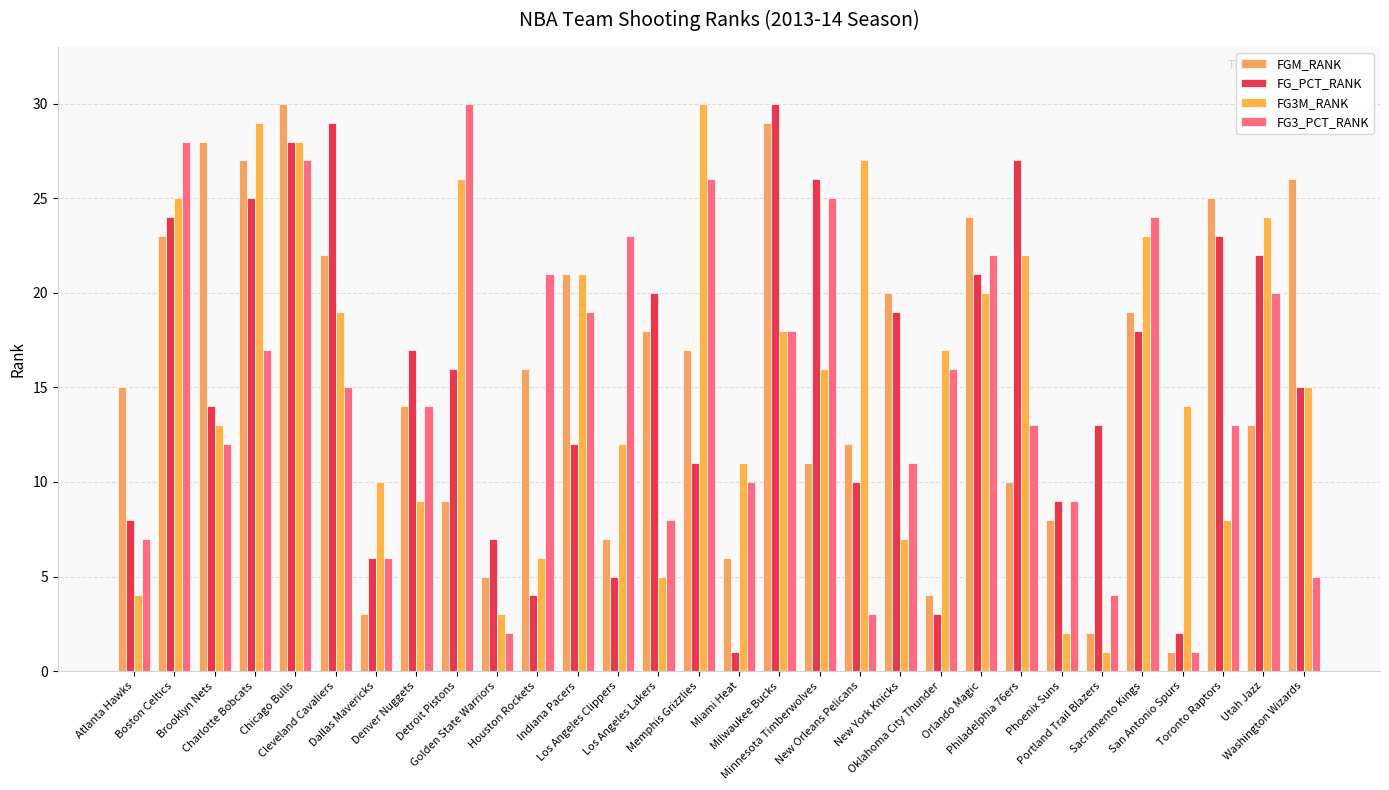

Which series has the largest range (max minus min)?

FGM_RANK